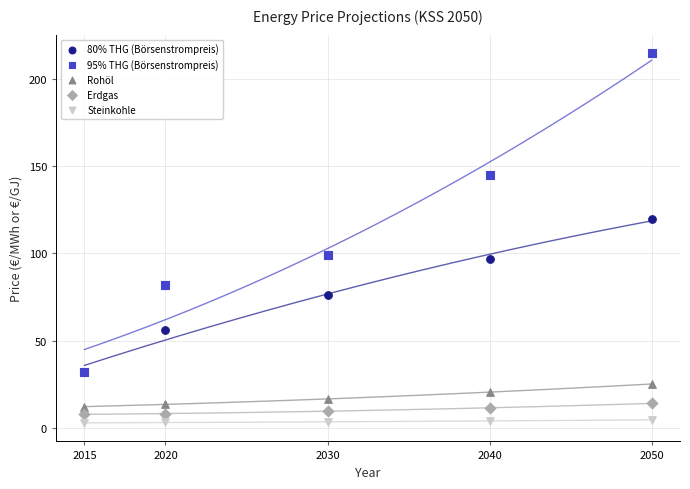

What are all the series names shown in the legend?

80% THG (Börsenstrompreis), 95% THG (Börsenstrompreis), Rohöl, Erdgas, Steinkohle